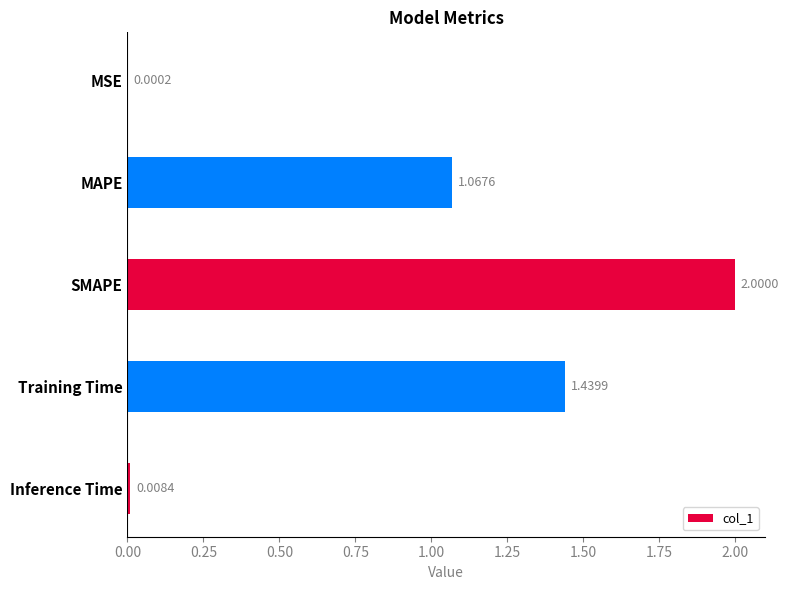

Which label corresponds to the largest value in the chart?

SMAPE